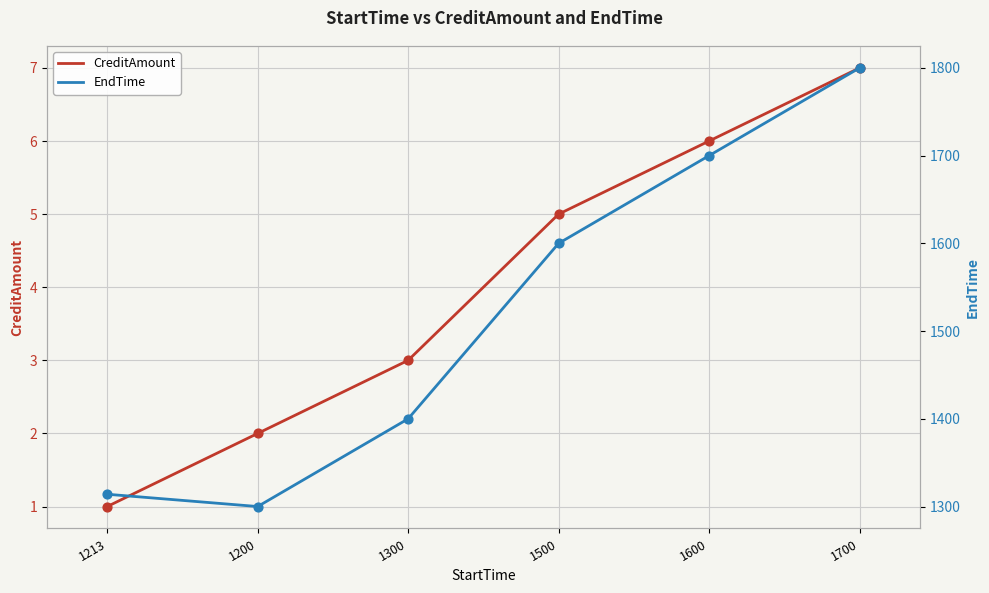

What are all the series names shown in the legend?

CreditAmount, EndTime